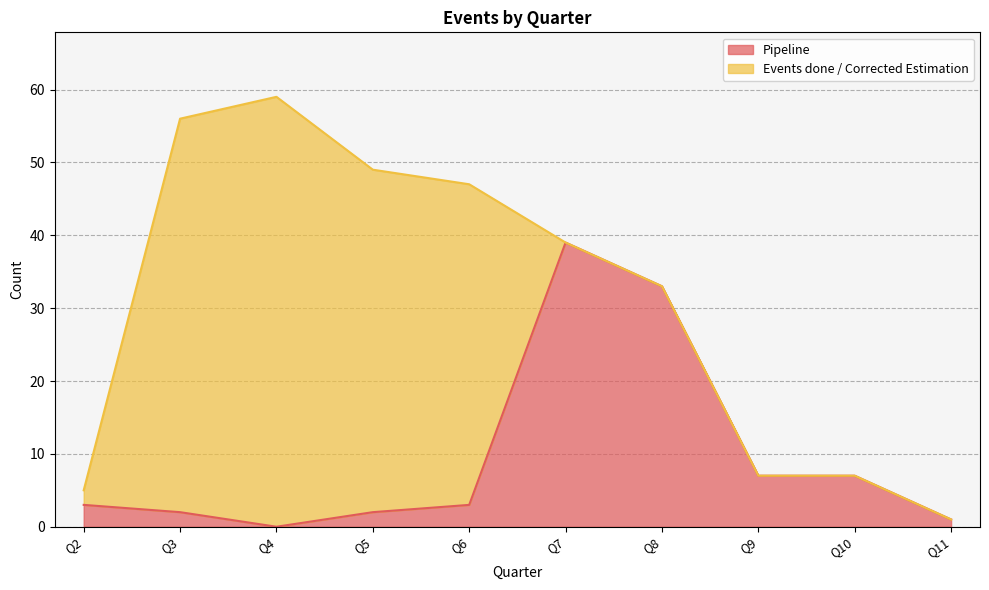

Is it true that the value at Q8 is 19?

False